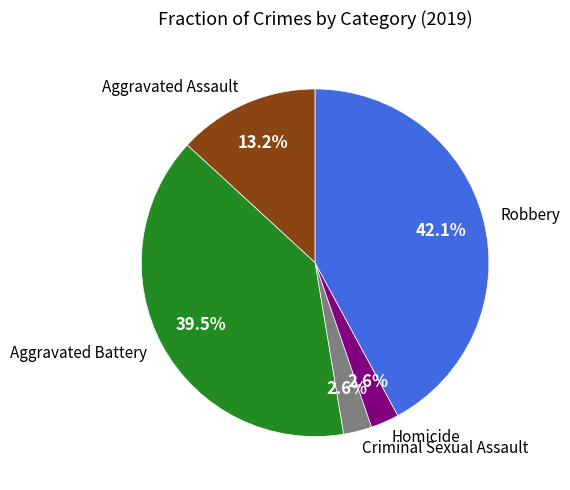

What portion of the pie excludes Homicide?

97.4%